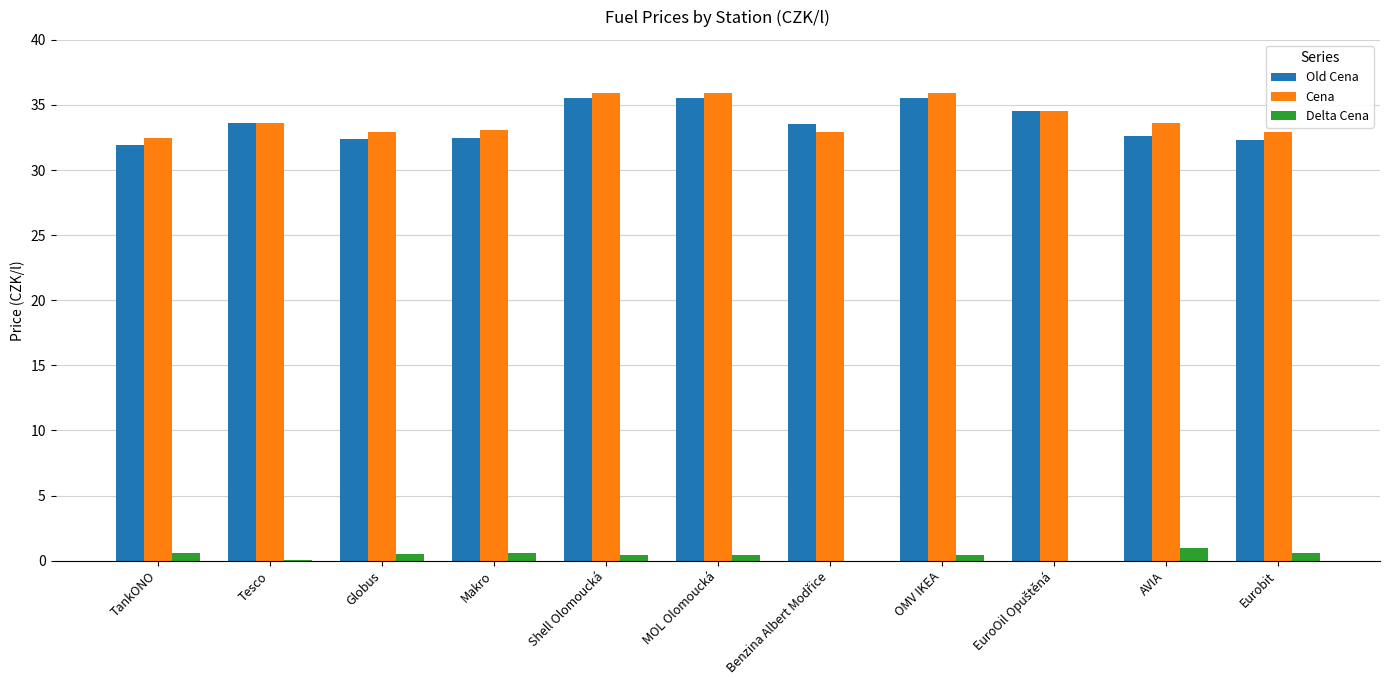

Reading left to right, extract all data points from this chart.

Old Cena: TankONO=31.9	Tesco=33.6	Globus=32.4	Makro=32.5	Shell Olomoucká=35.5	MOL Olomoucká=35.5	Benzina Albert Modřice=33.5	OMV IKEA=35.5	EuroOil Opuštěná=34.5	AVIA=32.6	Eurobit=32.3
Cena: TankONO=32.5	Tesco=33.6	Globus=32.9	Makro=33.1	Shell Olomoucká=35.9	MOL Olomoucká=35.9	Benzina Albert Modřice=32.9	OMV IKEA=35.9	EuroOil Opuštěná=34.5	AVIA=33.6	Eurobit=32.9
Delta Cena: TankONO=0.6	Tesco=0.0	Globus=0.5	Makro=0.6	Shell Olomoucká=0.4	MOL Olomoucká=0.4	Benzina Albert Modřice=-0.6	OMV IKEA=0.4	EuroOil Opuštěná=-0.0	AVIA=1.0	Eurobit=0.6